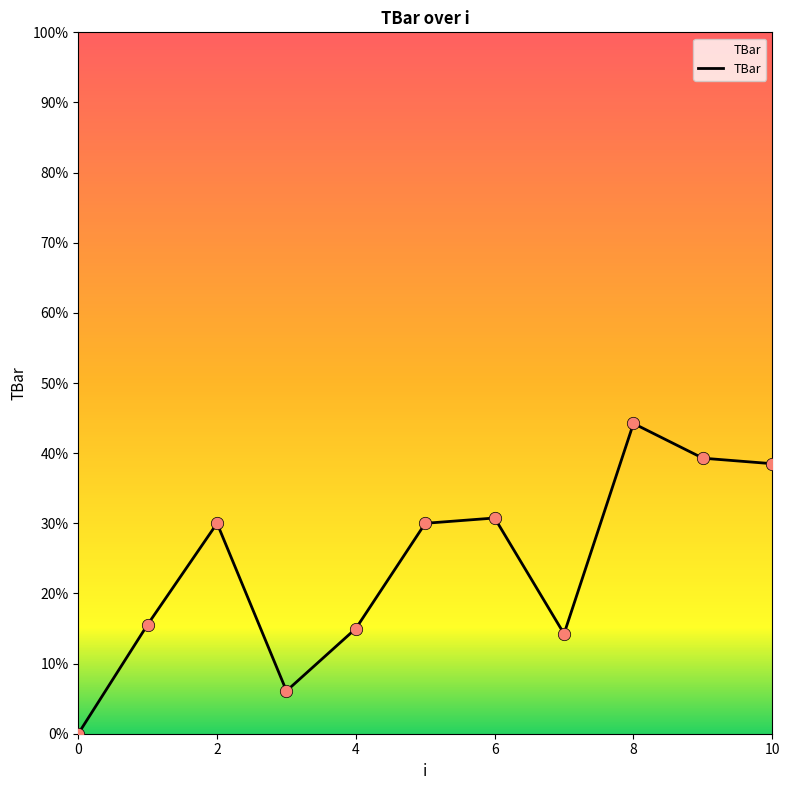

What is the maximum value shown in the chart?

44.2